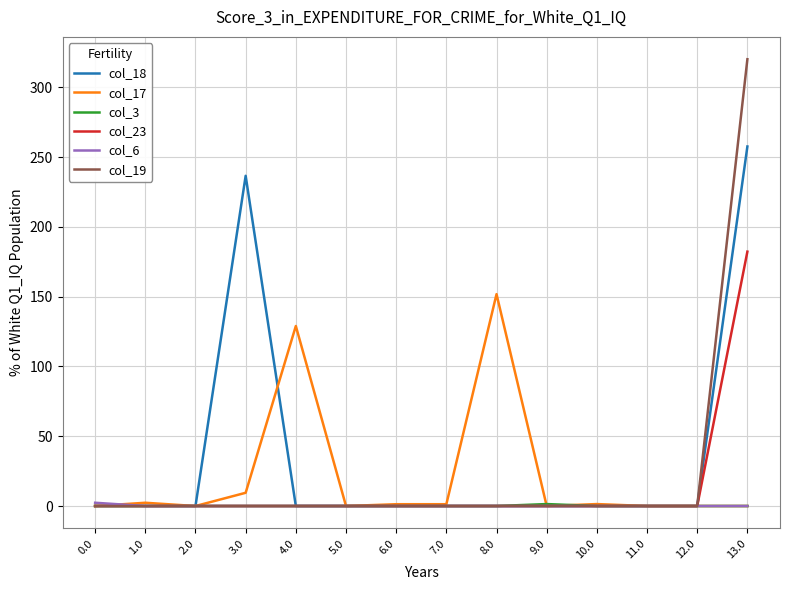

Which series has the largest range (max minus min)?

col_19